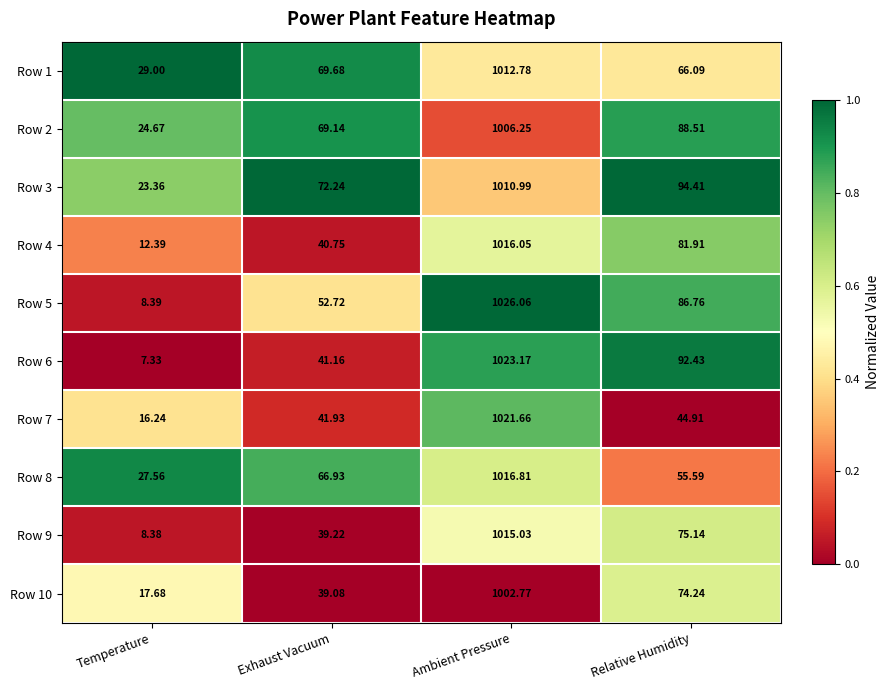

Which series changed the most between Exhaust Vacuum and Ambient Pressure?

Row 6